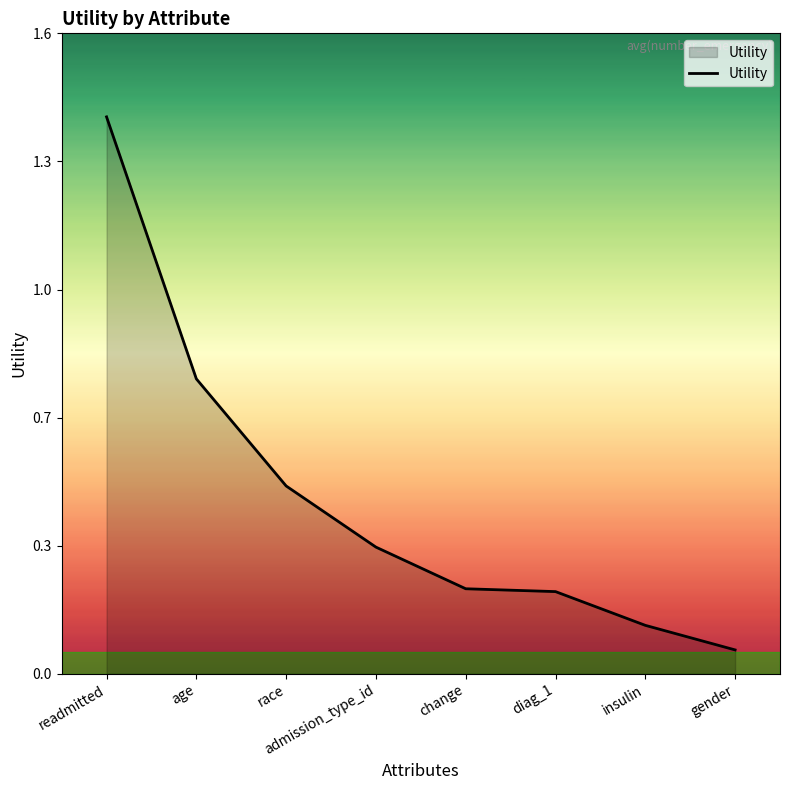

What is the label of the 5th point from the left?

change